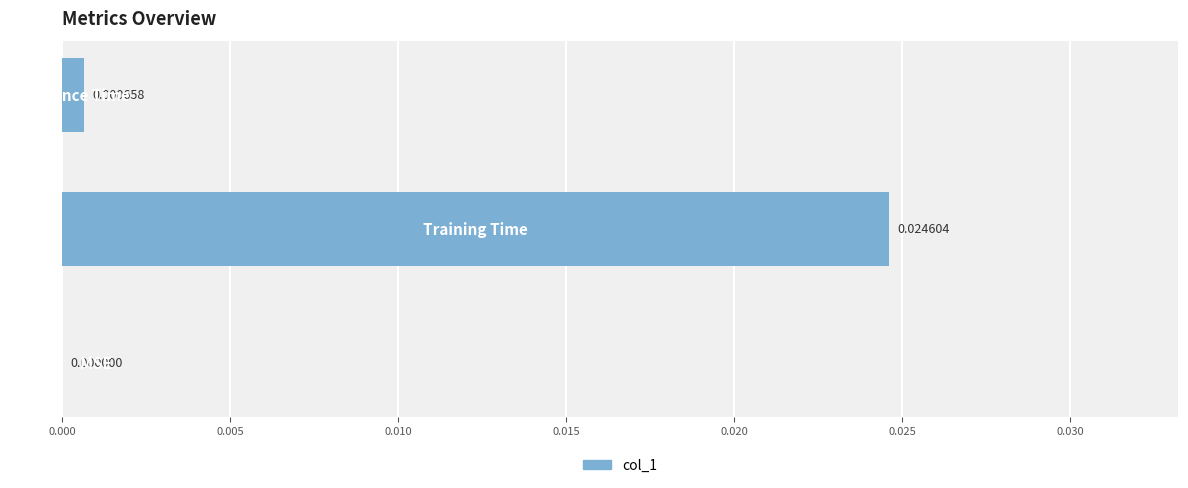

Which has a higher value, 0.0 or 1.0?

1.0